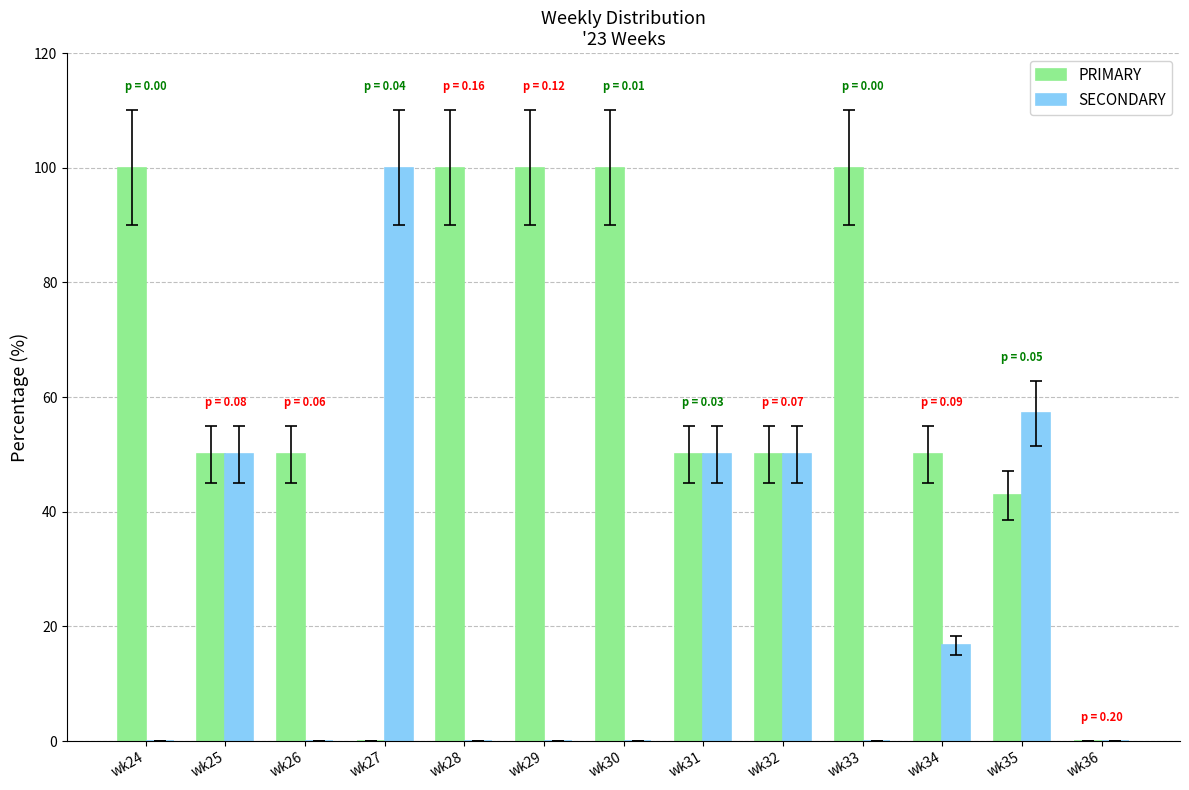

How many series are shown in this chart?

2